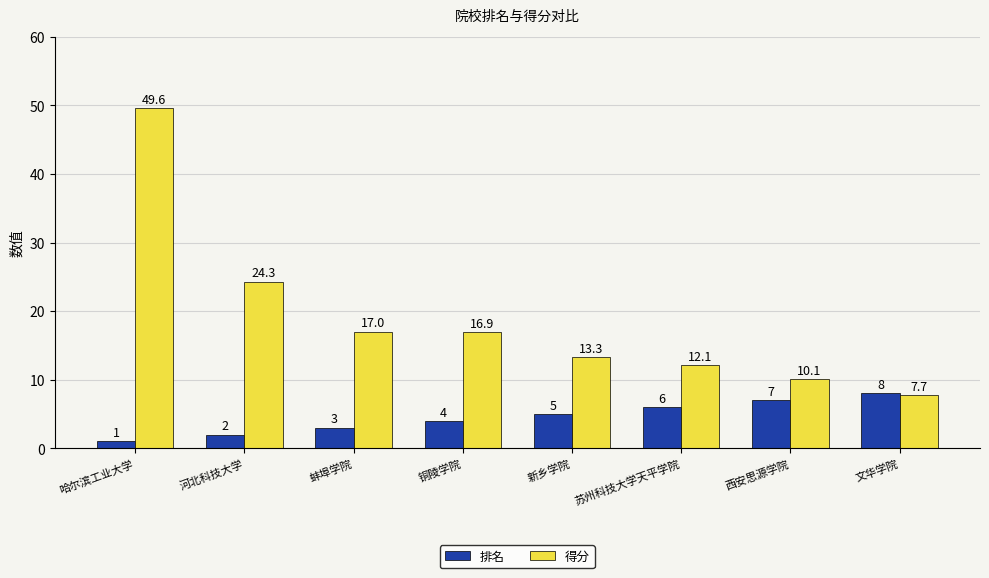

List the series in order of their overall mean, highest first.

得分, 排名